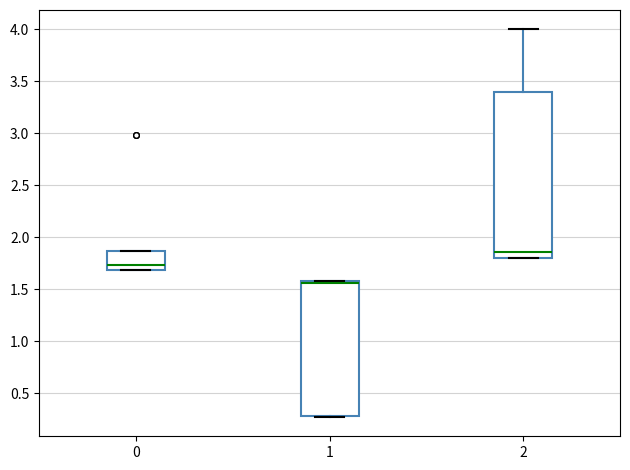

Reading left to right, transcribe this box plot: for each box, give where its median line is, the range the box spans, and where its two whiskers end, as read against the y-axis. The values are not printed on the chart, so give them approximately, as read against the axis.

0: median 1.75, box 1.70 to 1.85, whiskers 1.70 to 1.85
1: median 1.55 (drawn on the box's upper edge), box 0.30 to 1.60, whiskers 0.25 to 1.60
2: median 1.85, box 1.80 to 3.40, whiskers 1.80 to 4.00